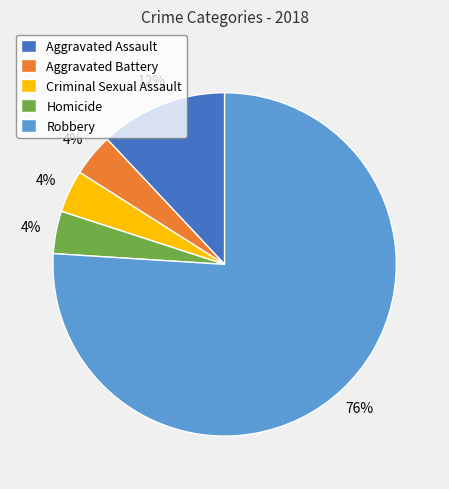

To the nearest percent, what portion does Aggravated Battery represent?

4%